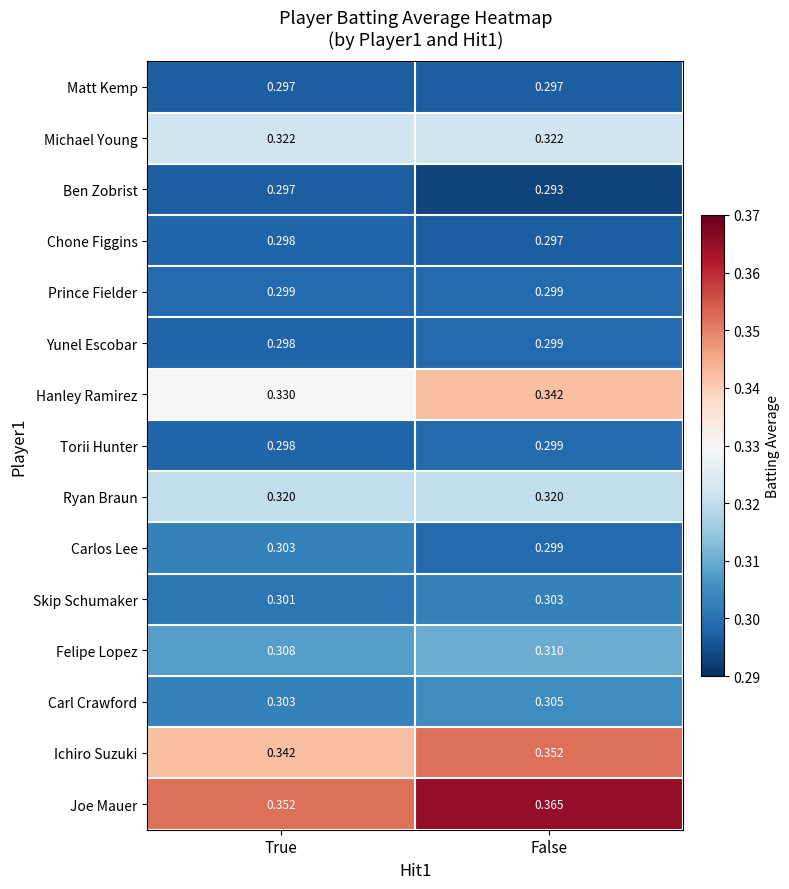

Which label corresponds to the smallest value in the chart?

False